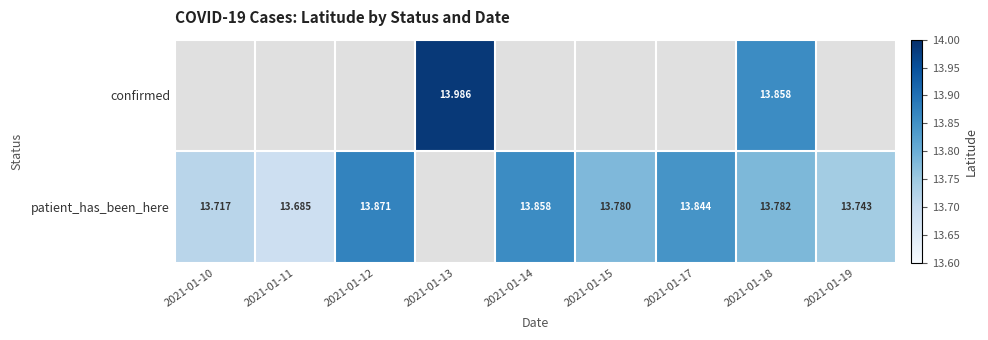

Count the number of categories in the chart.

9